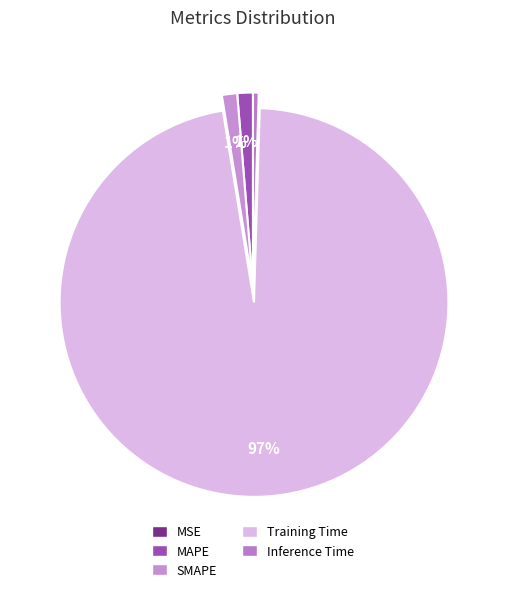

How many segments does this pie chart have?

5